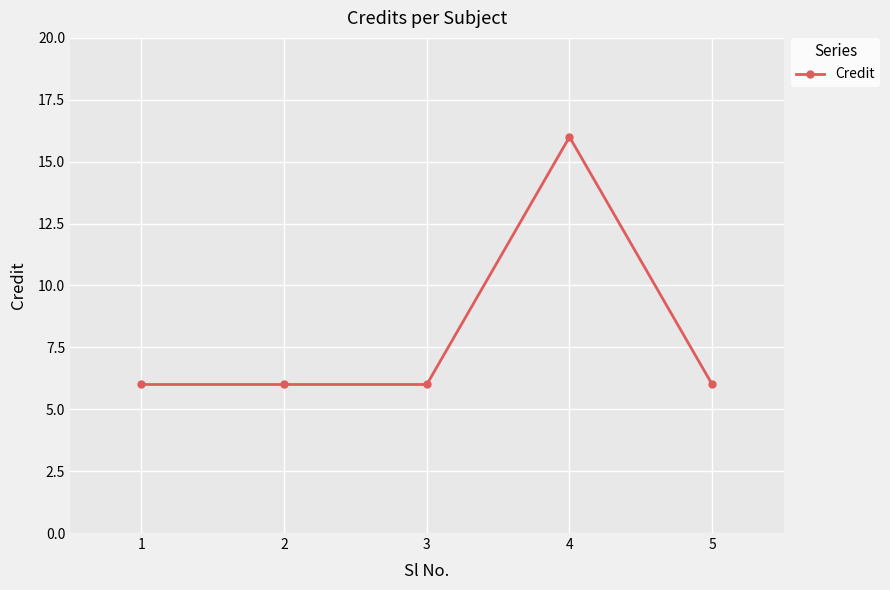

How many categories are shown in the chart?

5